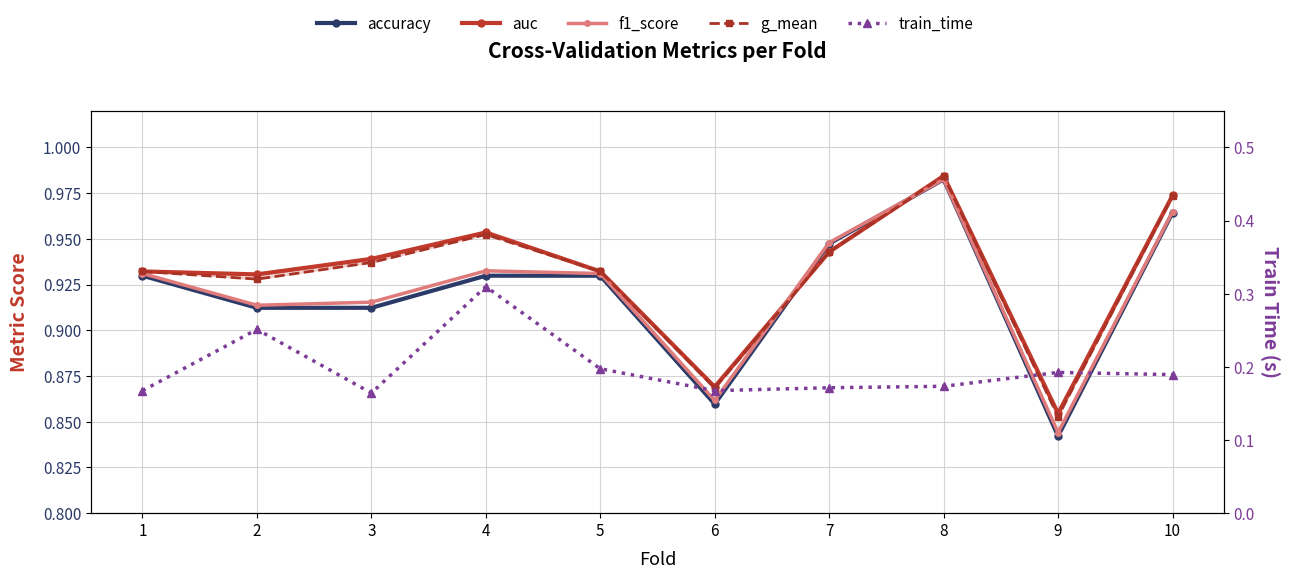

Reading left to right, transcribe all the data shown in this chart.

accuracy: 1=0.9	2=0.9	3=0.9	4=0.9	5=0.9	6=0.9	7=0.9	8=1.0	9=0.8	10=1.0
auc: 1=0.9	2=0.9	3=0.9	4=1.0	5=0.9	6=0.9	7=0.9	8=1.0	9=0.9	10=1.0
f1_score: 1=0.9	2=0.9	3=0.9	4=0.9	5=0.9	6=0.9	7=0.9	8=1.0	9=0.8	10=1.0
g_mean: 1=0.9	2=0.9	3=0.9	4=1.0	5=0.9	6=0.9	7=0.9	8=1.0	9=0.9	10=1.0
train_time: 1=0.2	2=0.3	3=0.2	4=0.3	5=0.2	6=0.2	7=0.2	8=0.2	9=0.2	10=0.2